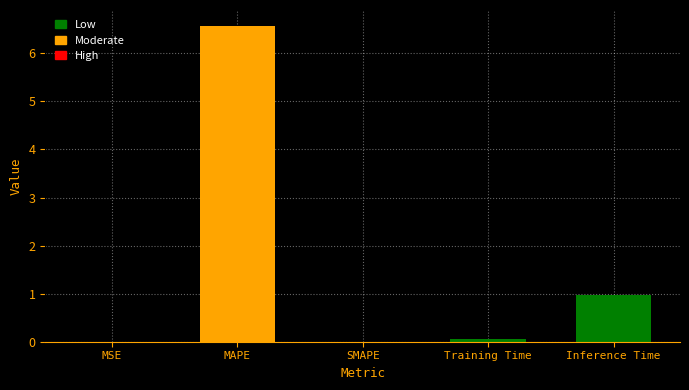

List the labels in order of value, smallest first.

SMAPE, MSE, Training Time, Inference Time, MAPE